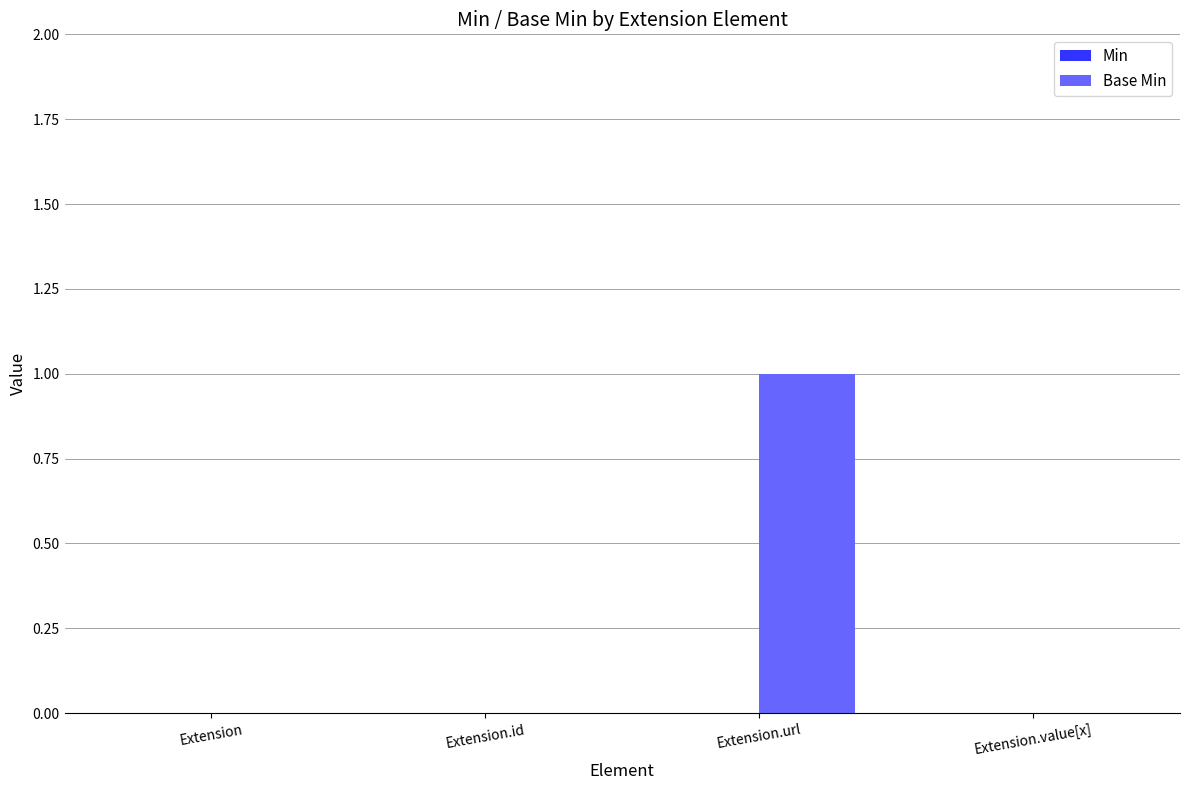

The value at Extension.value[x] is 0. True or false?

True